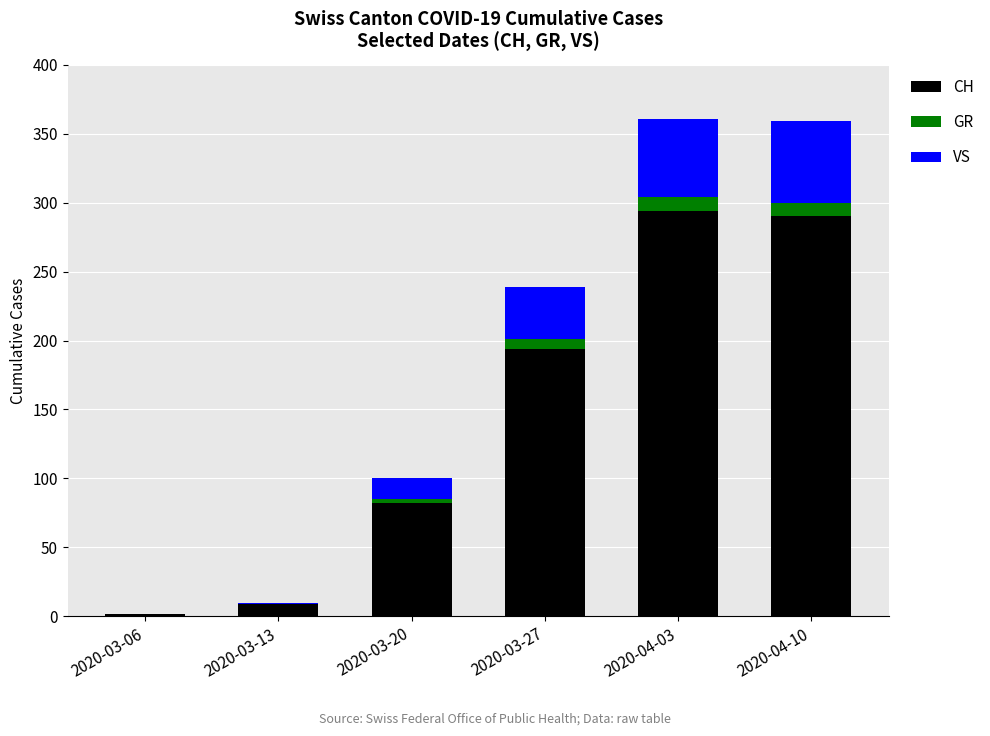

Count the number of data series in this chart.

3